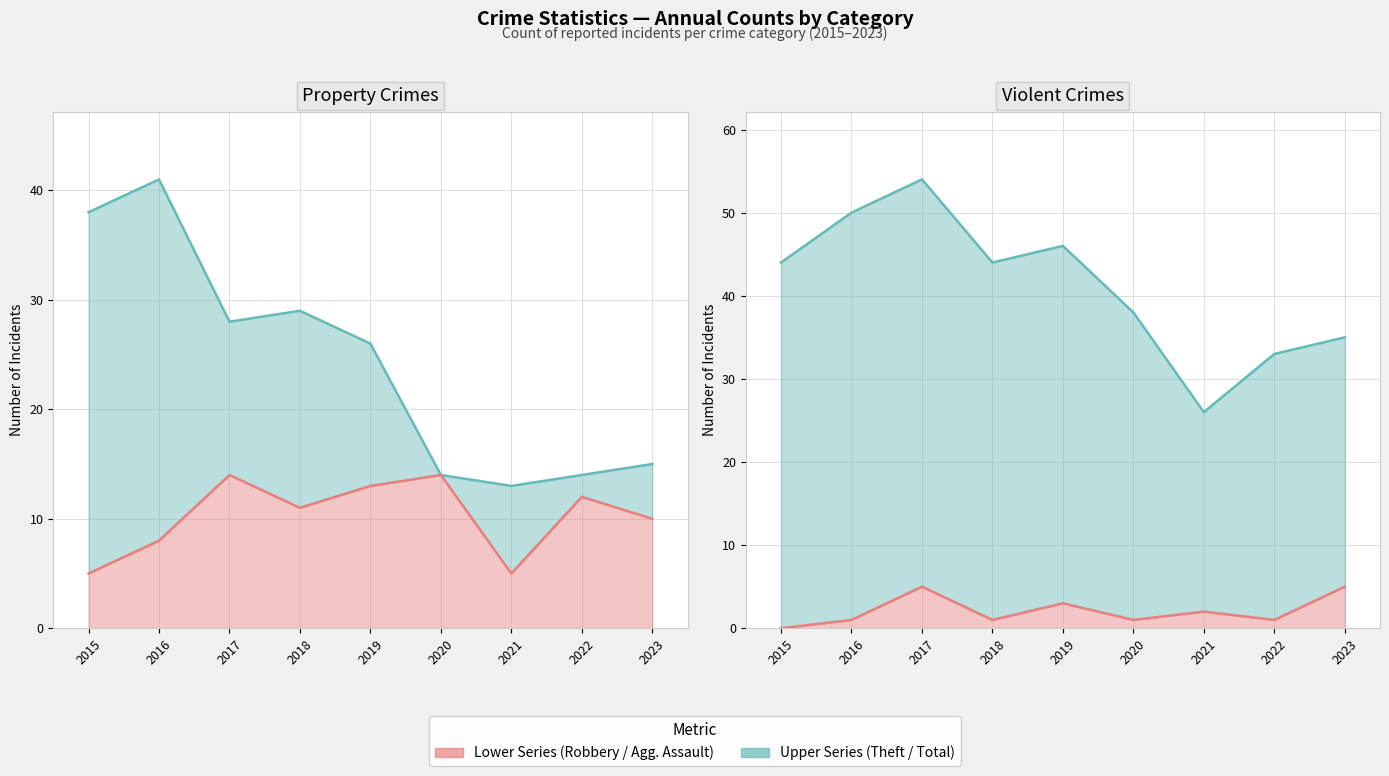

True or false: Theft (line) and Aggravated Assault (line) intersect in this chart.

False